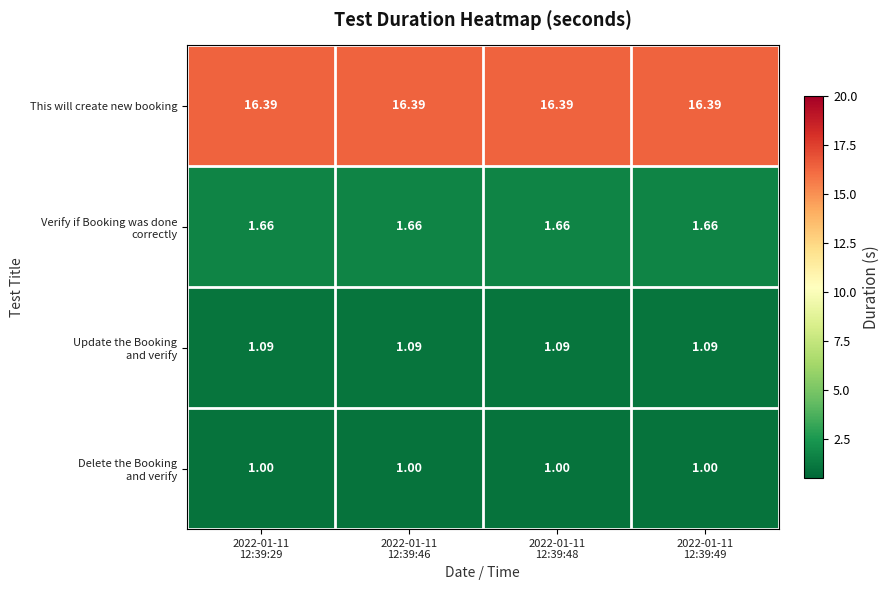

At how many categories does at least one series exceed 10?

4